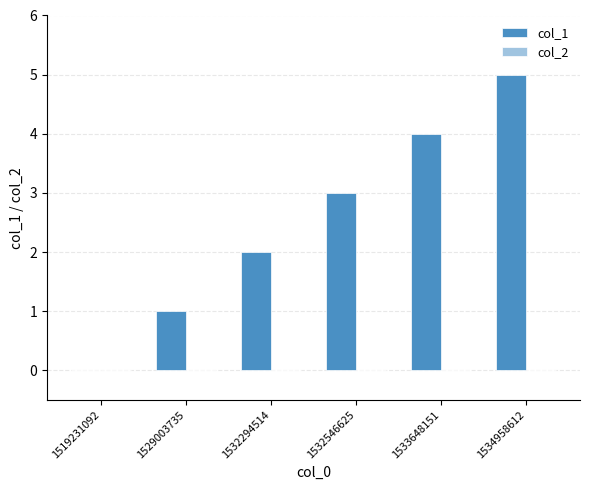

What value does the data have at 1532546625?

3